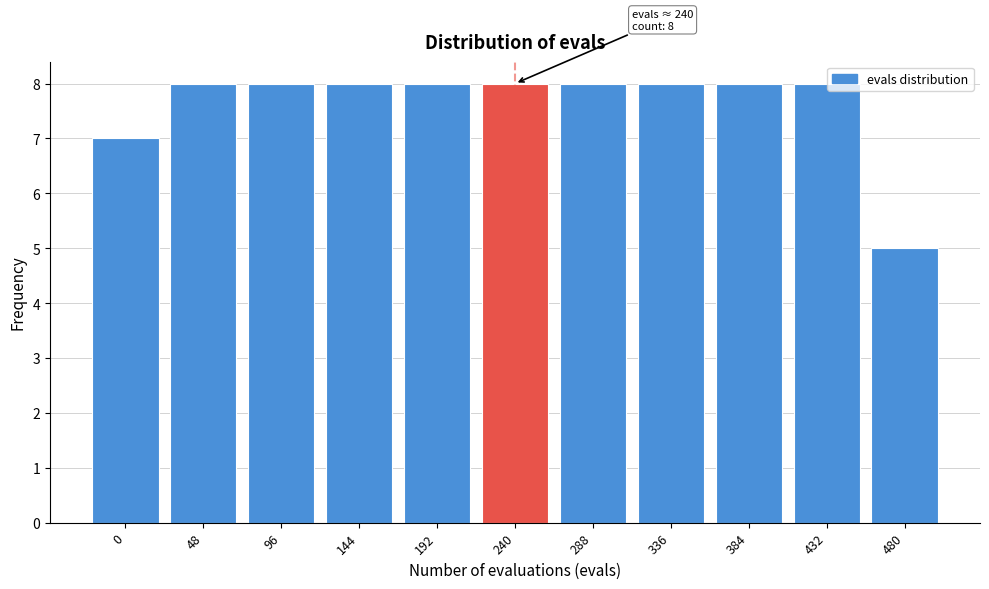

Reading left to right, list all the values displayed in this chart.

7	8	8	8	8	8	8	8	8	8	5